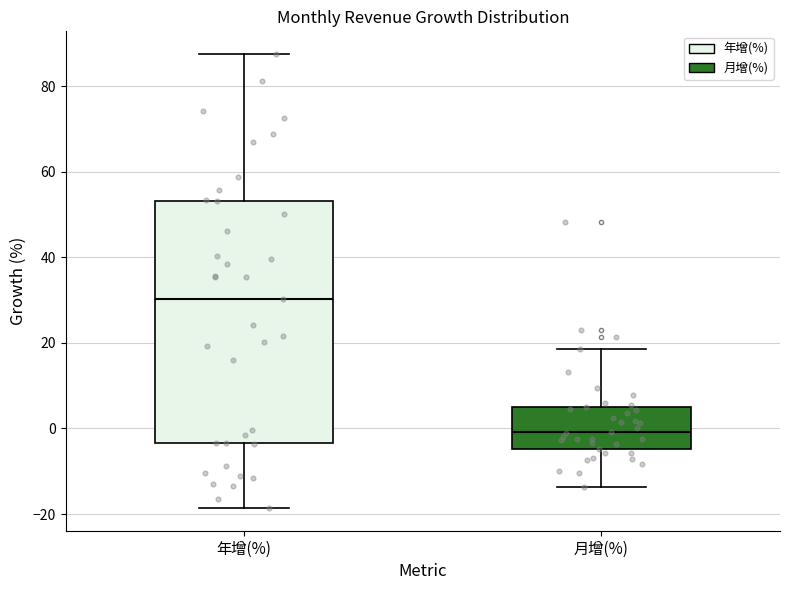

Which box's median line is the lowest?

月增(%)